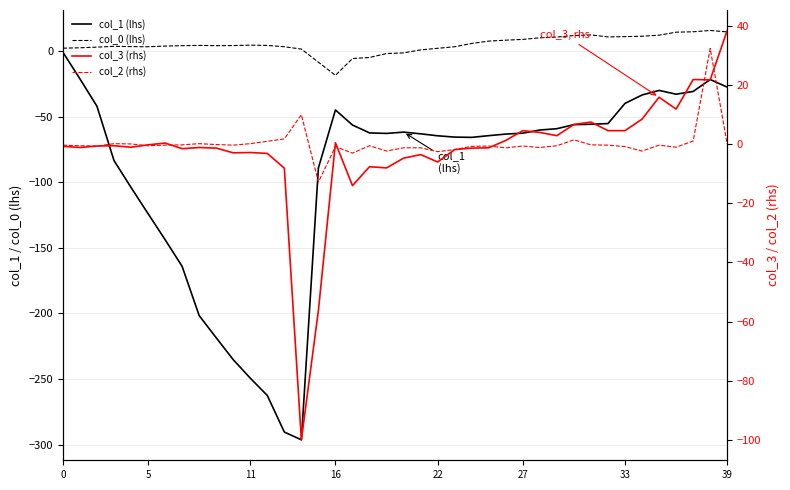

True or false: col_2 (rhs) and col_1 (lhs) cross at least once.

False